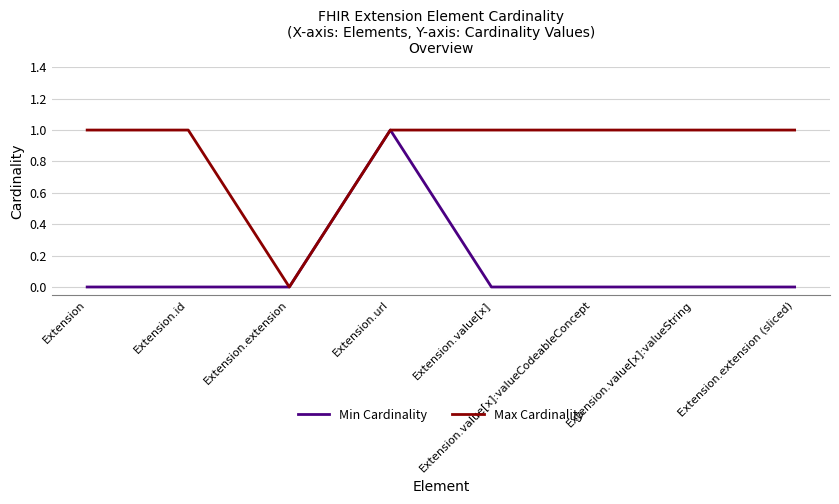

What are all the series names shown in the legend?

Min Cardinality, Max Cardinality